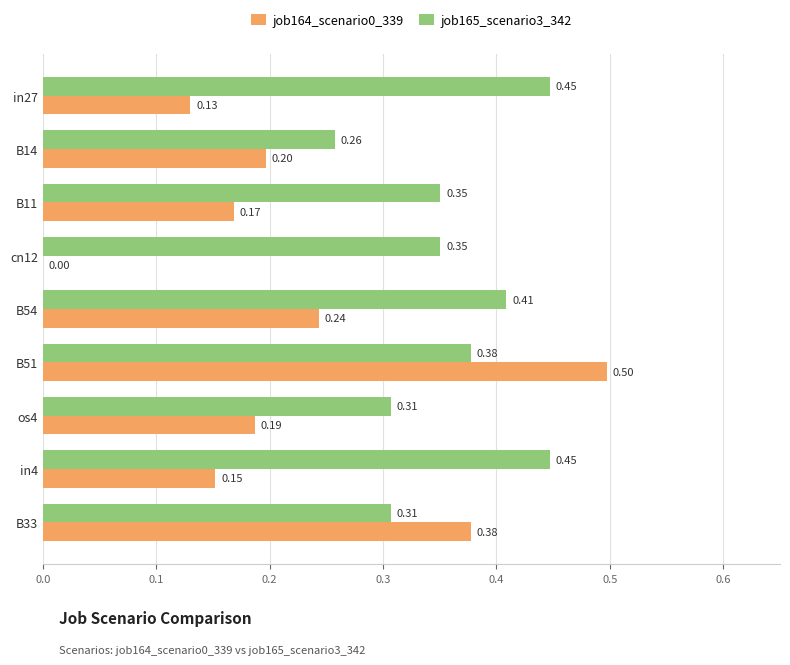

What is the sum of all job165_scenario3_342 values?

3.3